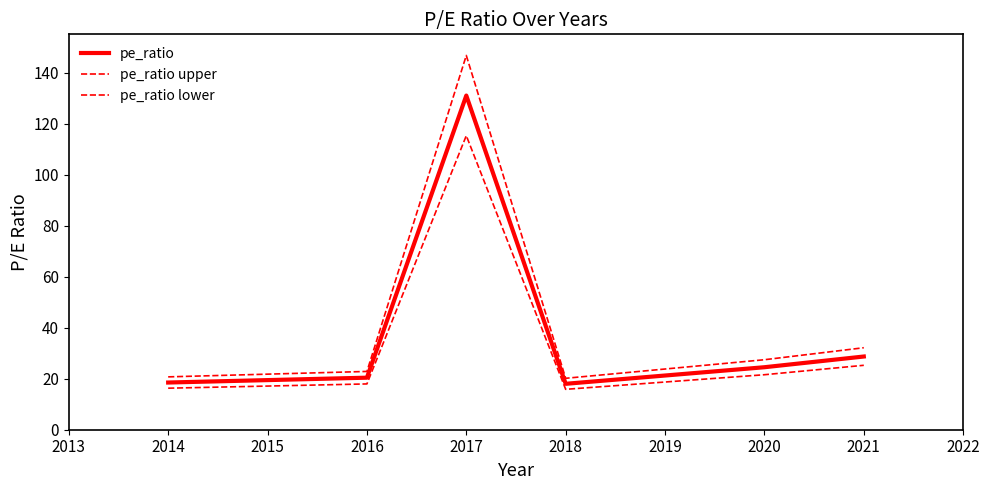

Does the chart display data point markers on the line(s)?

No